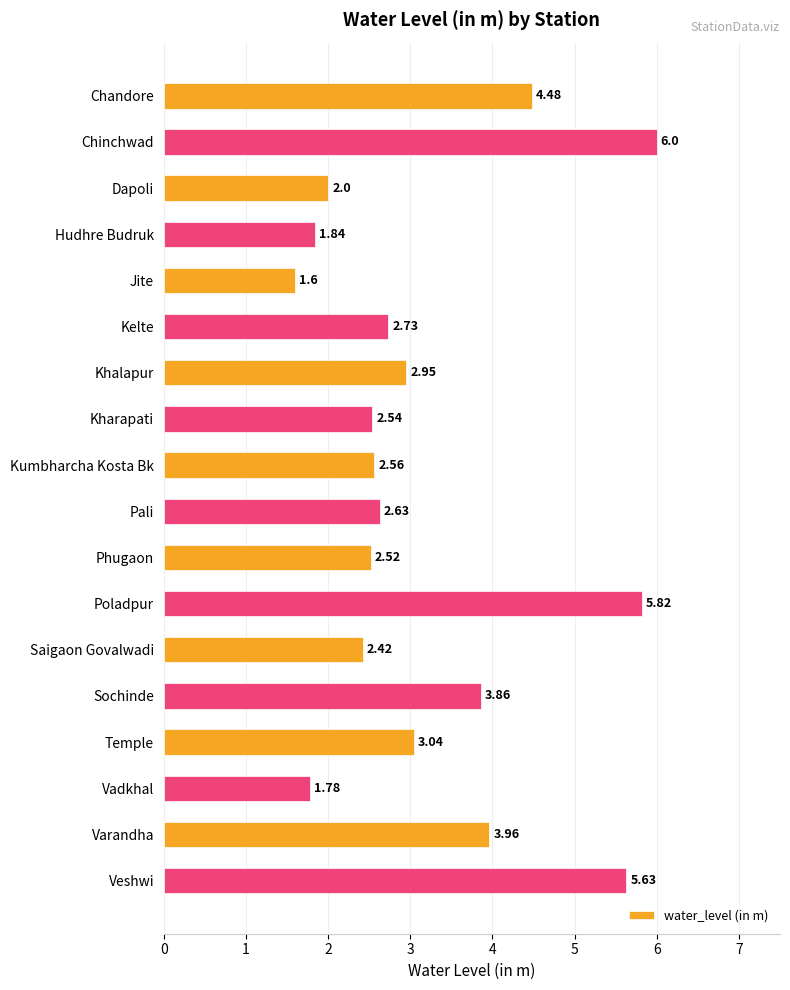

What is the label of the 18th bar from the bottom?

Chandore